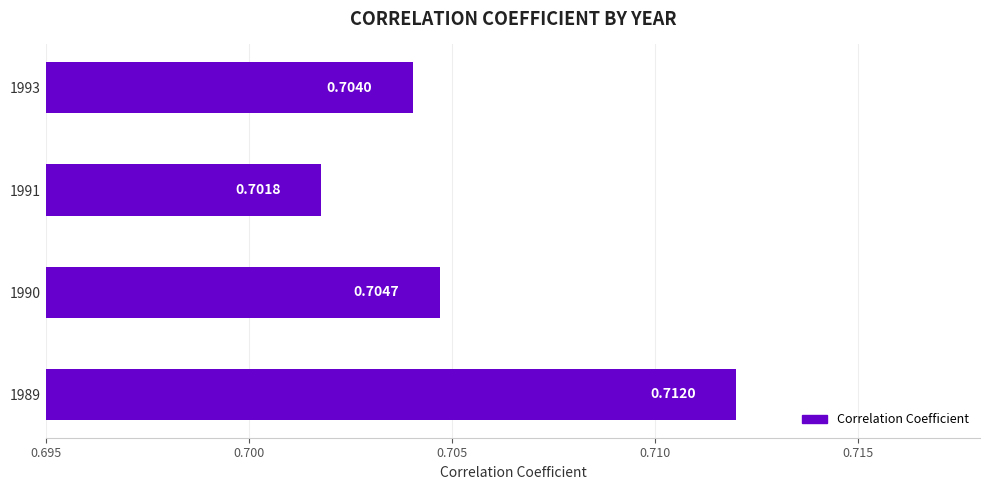

How many data points does each series have?

4